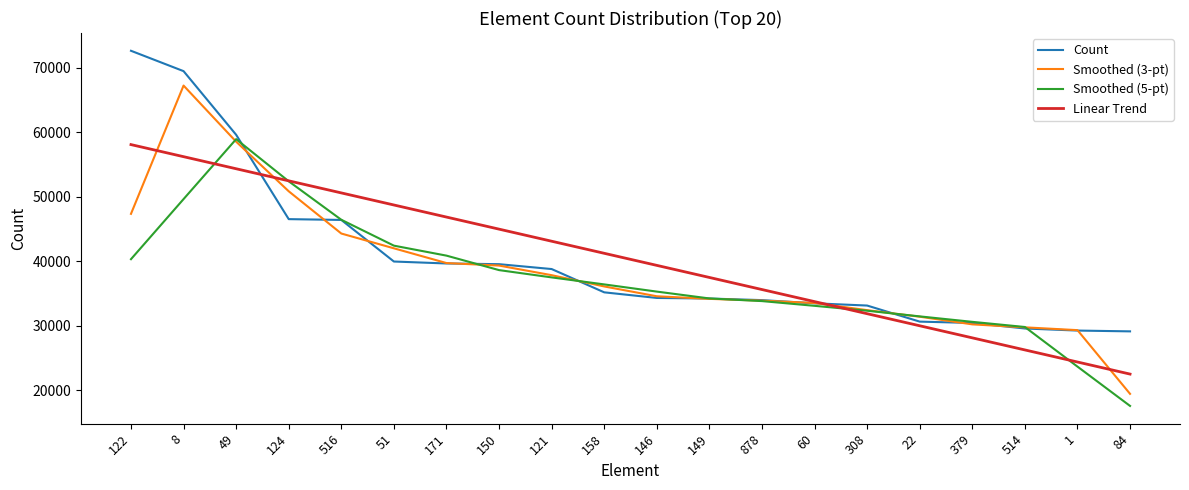

How many times do Smoothed (3-pt) and Linear Trend cross each other?

4